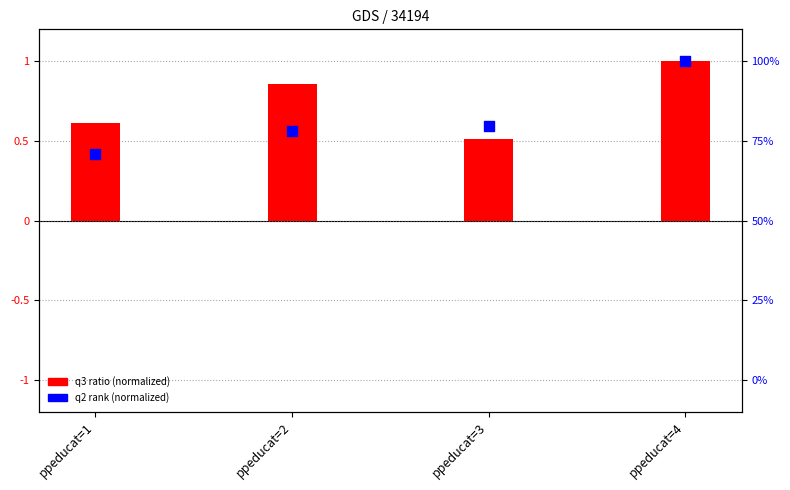

Which series has the largest Y range (max minus min)?

q2 (normalized)